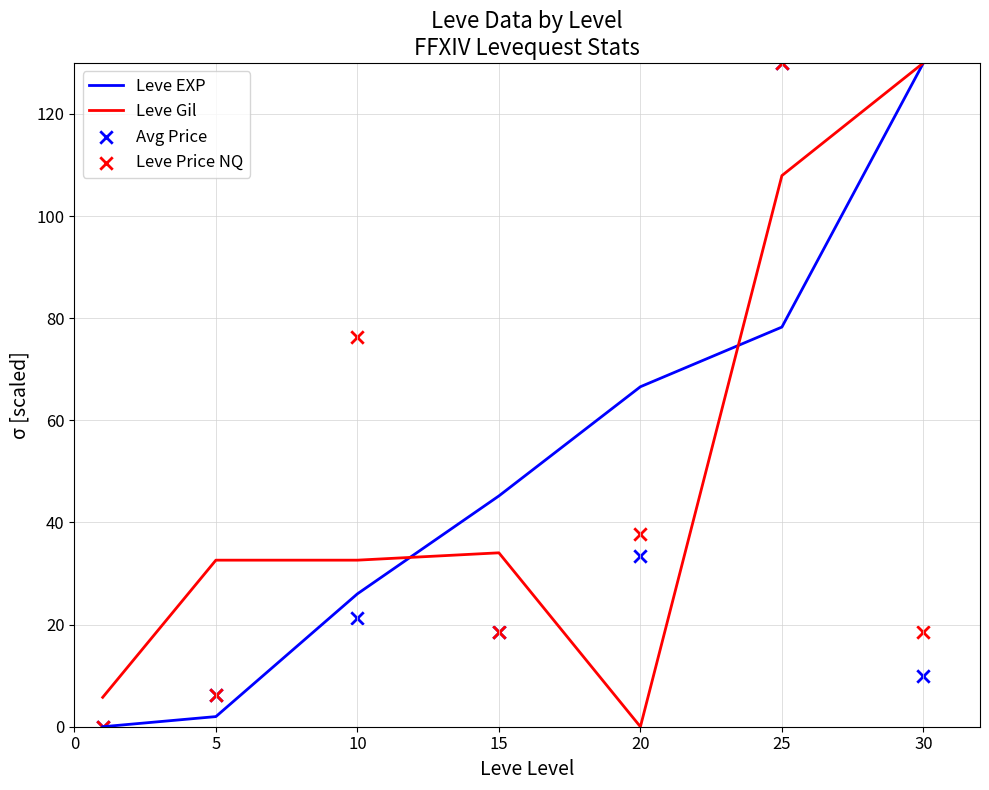

At how many categories does at least one series exceed 102?

2